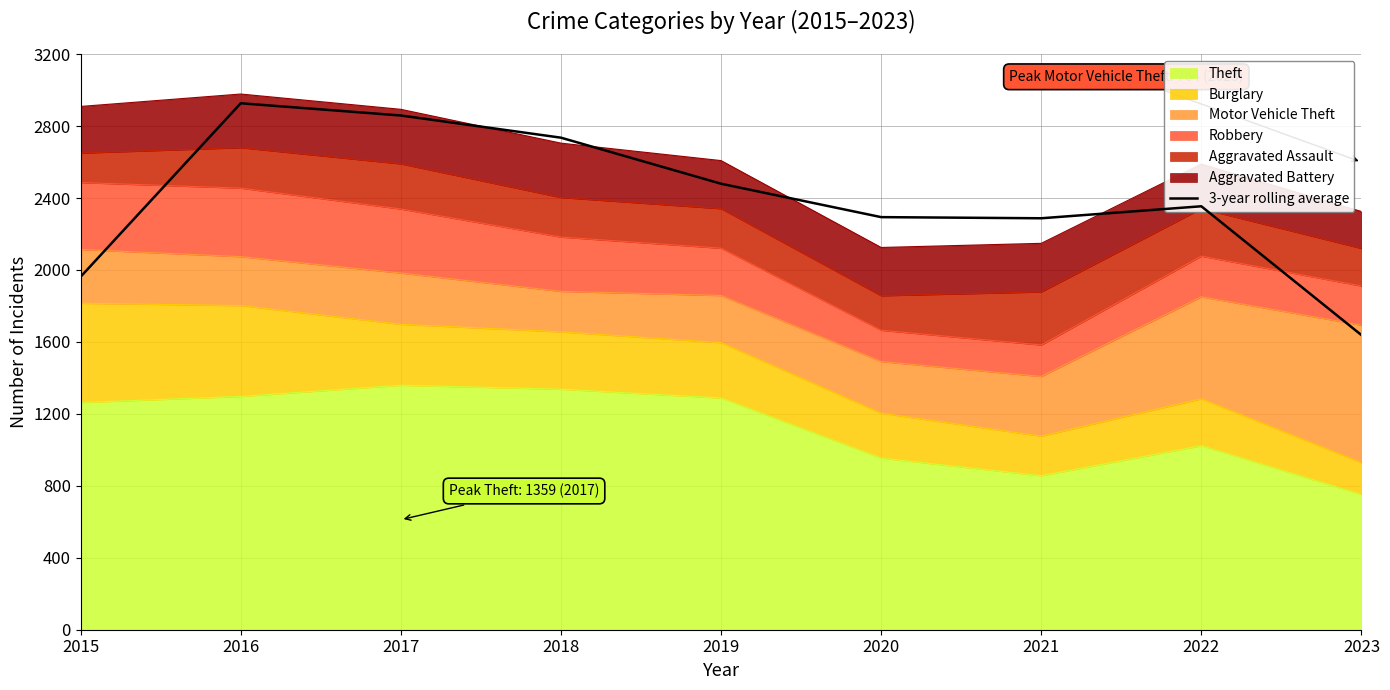

What is the value of the 6th point from the left?

2293.7